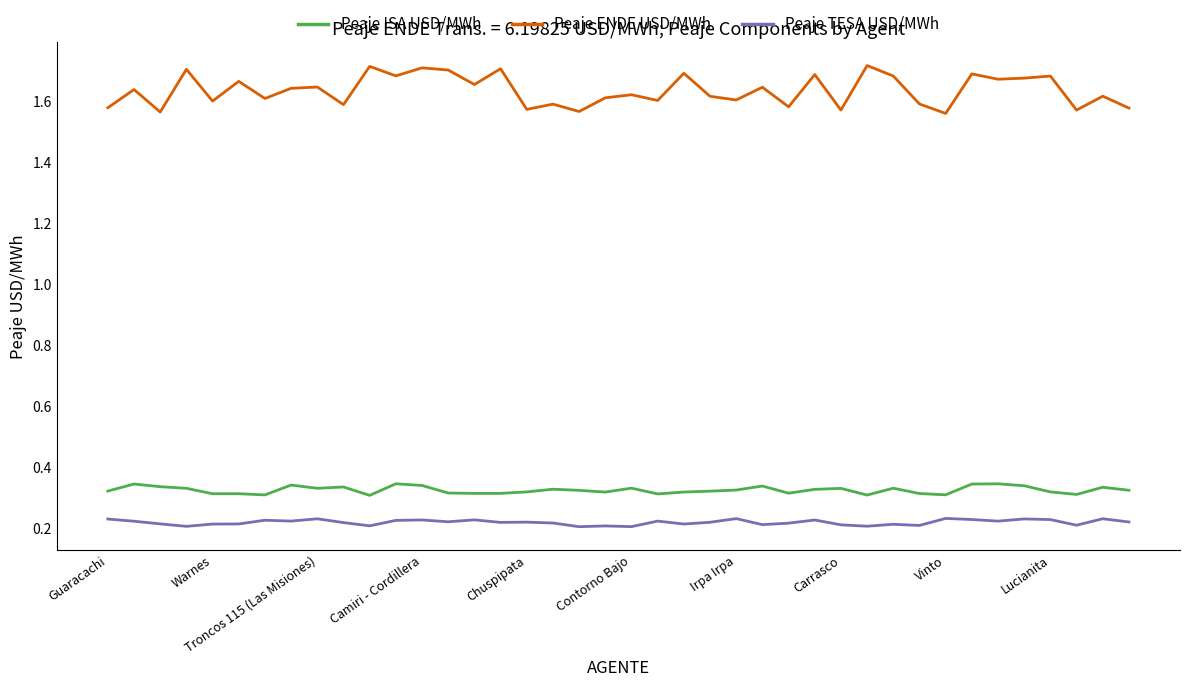

True or false: Peaje ENDE USD/MWh and Peaje ISA USD/MWh intersect in this chart.

False